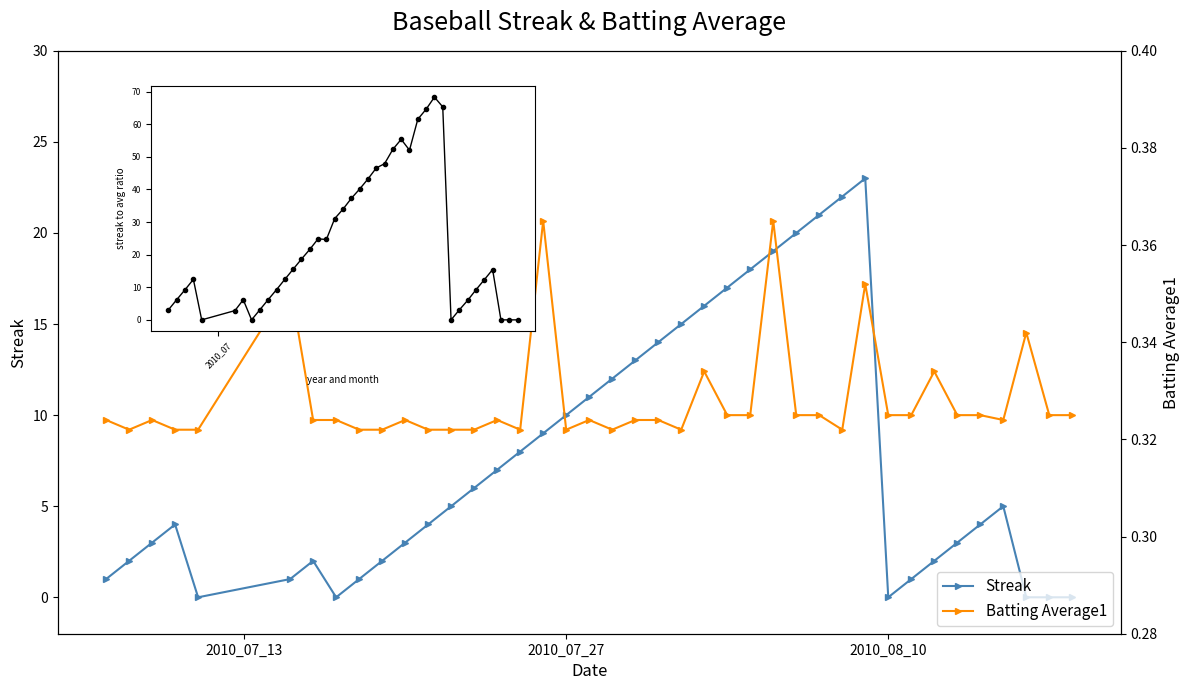

How many data points in Streak are above 5?

18